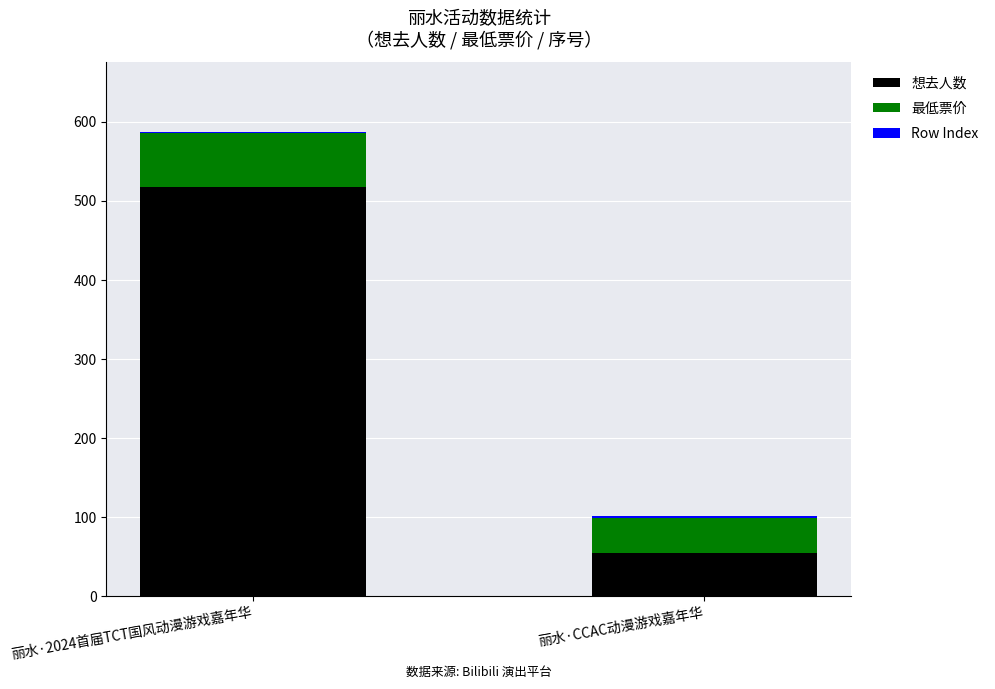

The 想去人数 series shows 54 at 丽水·CCAC动漫游戏嘉年华. True or false?

True